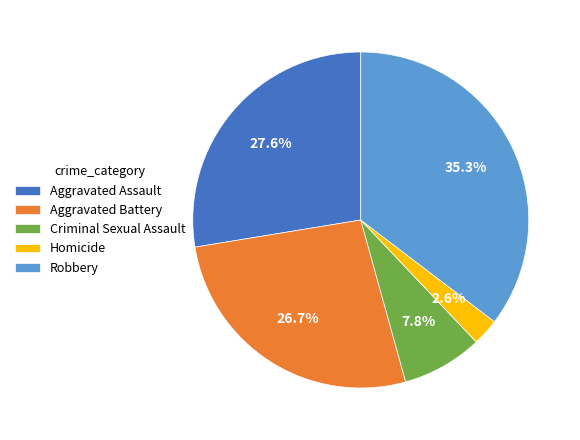

Which category has the biggest portion of the pie?

Robbery